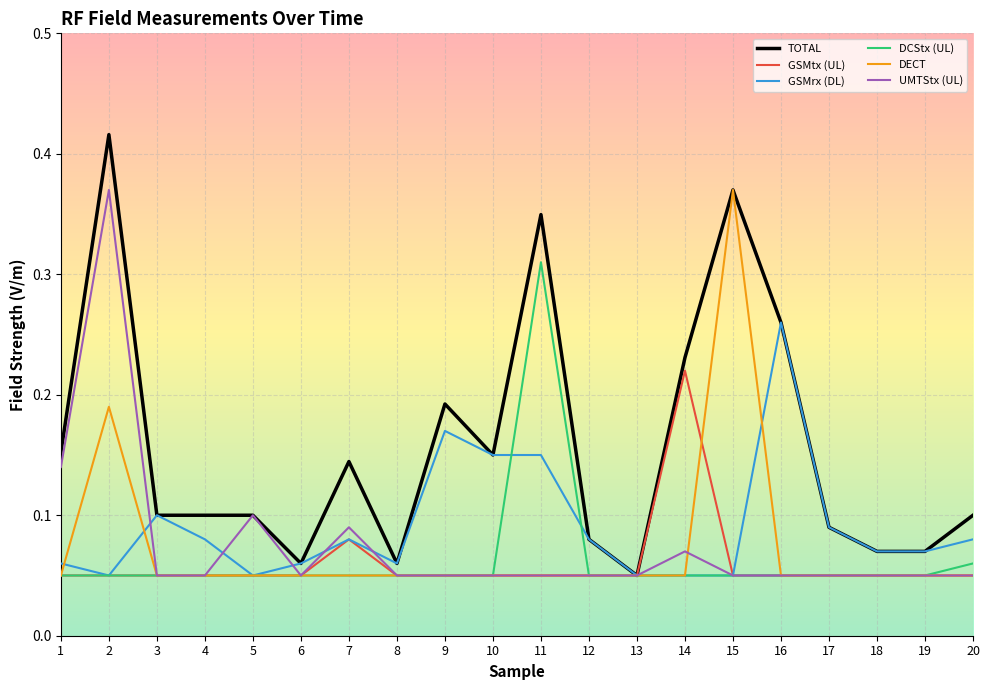

At which category is the sum across all series the highest?

2